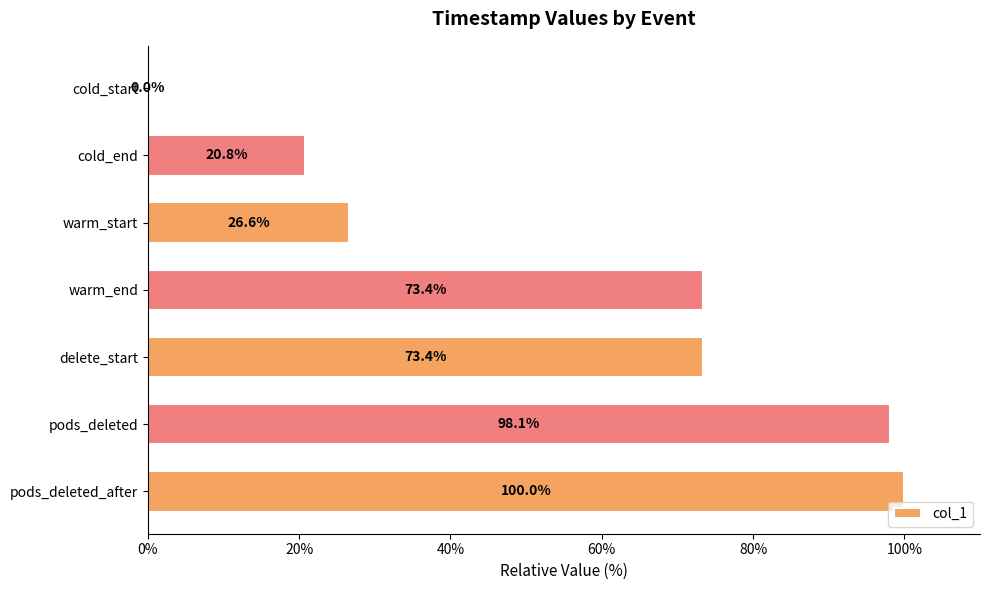

What is the sum of all values?

392.2